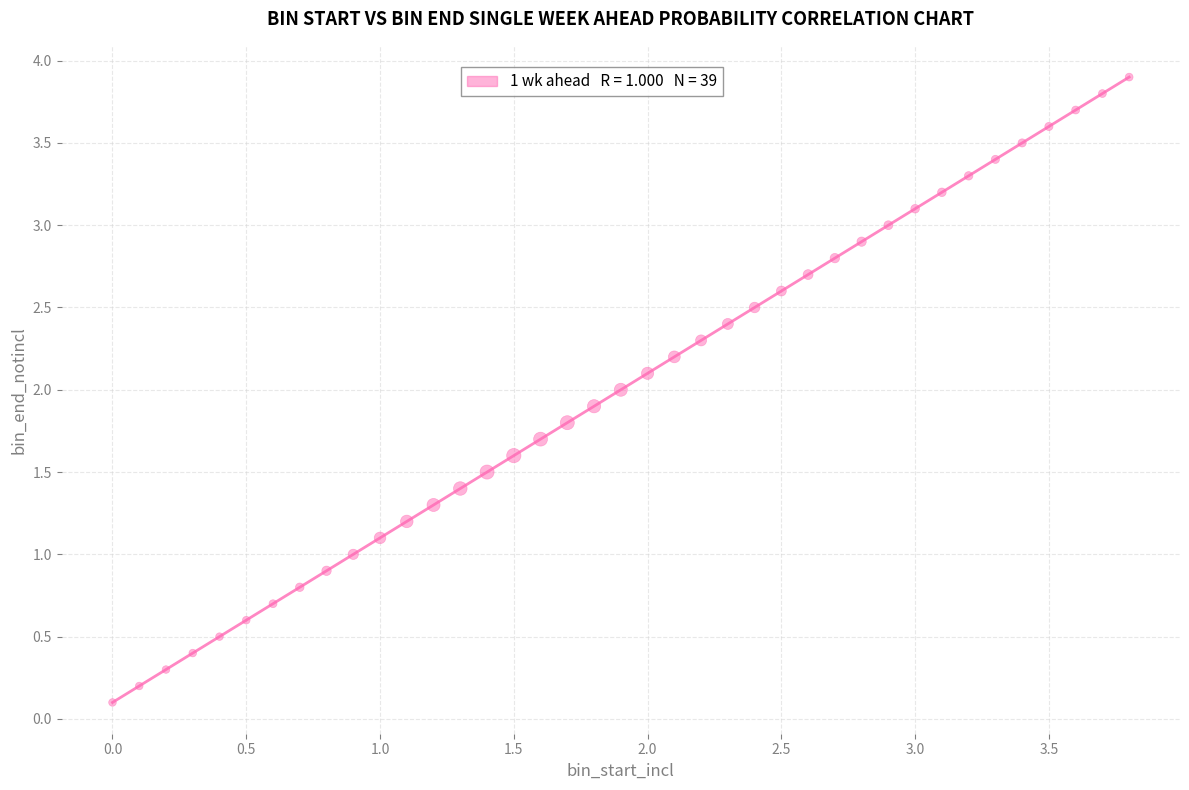

What is the range of Y values (max minus min)?

3.8